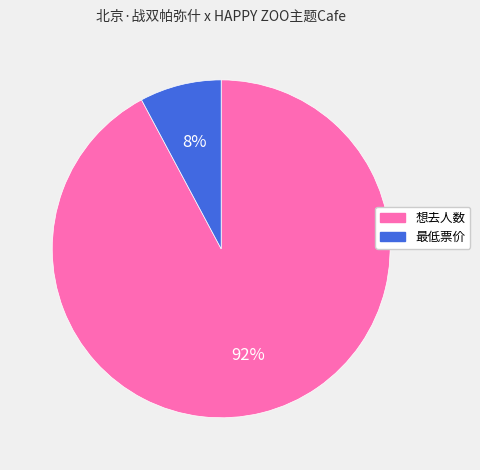

Which has a higher value, 想去人数 or 最低票价?

想去人数